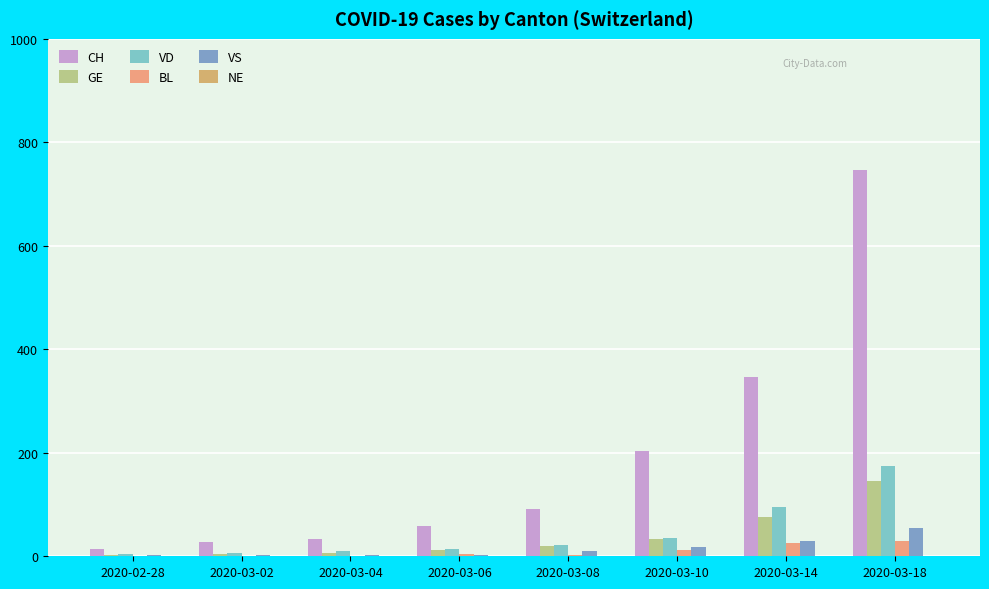

What is the label of the 2nd bar from the left?

2020-03-02